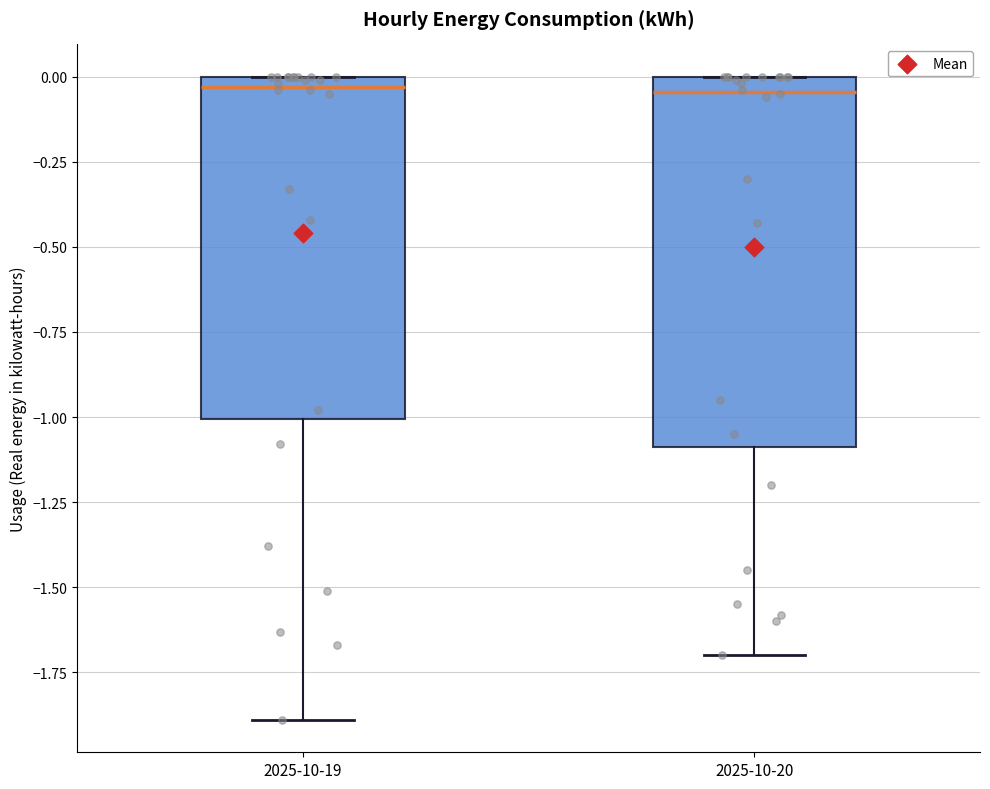

Reading left to right, transcribe this box plot: for each box, give where its median line is, the range the box spans, and where its two whiskers end, as read against the y-axis. The values are not printed on the chart, so give them approximately, as read against the axis.

2025-10-19: median -0.05, box -1.00 to 0.00, whiskers -1.90 to 0.00
2025-10-20: median -0.05, box -1.10 to 0.00, whiskers -1.70 to 0.00